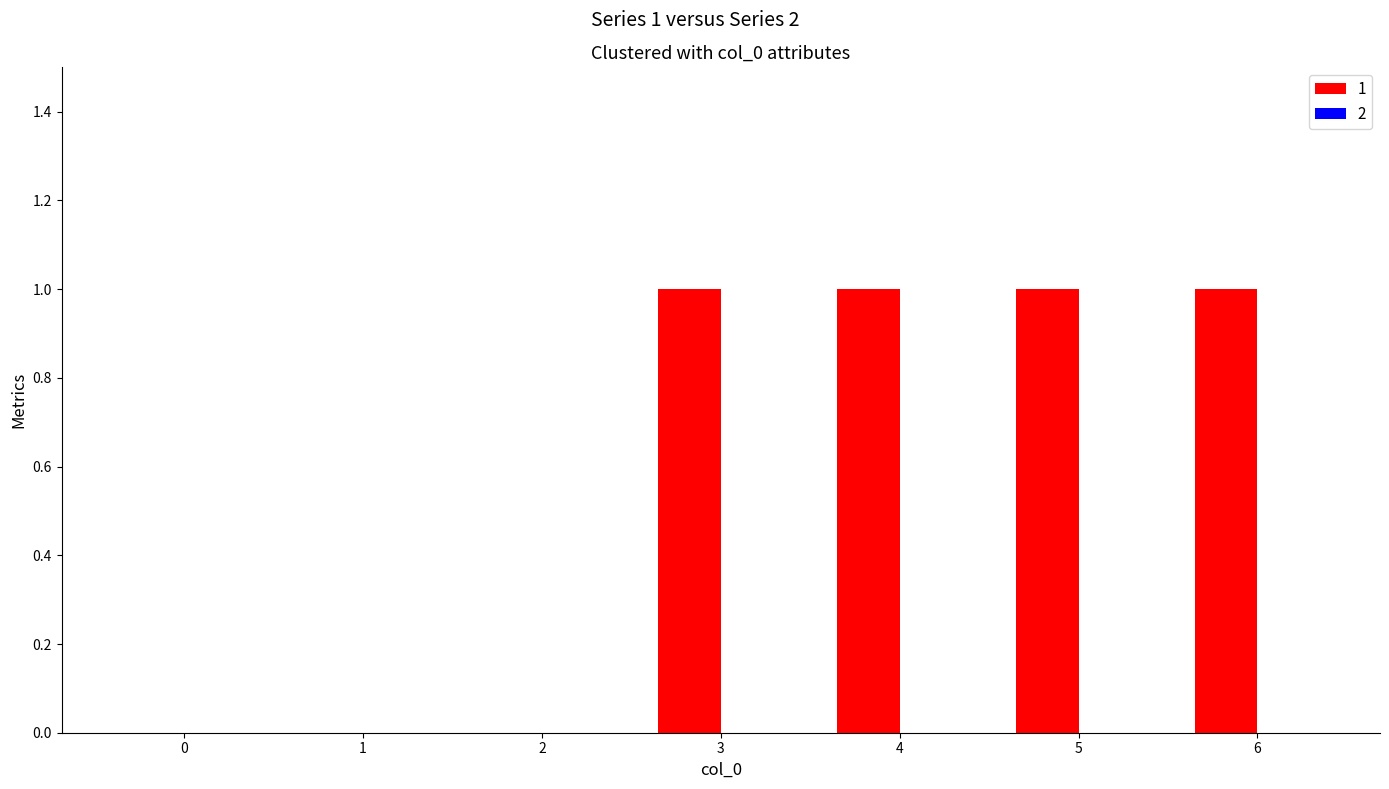

Are the bars horizontal?

No